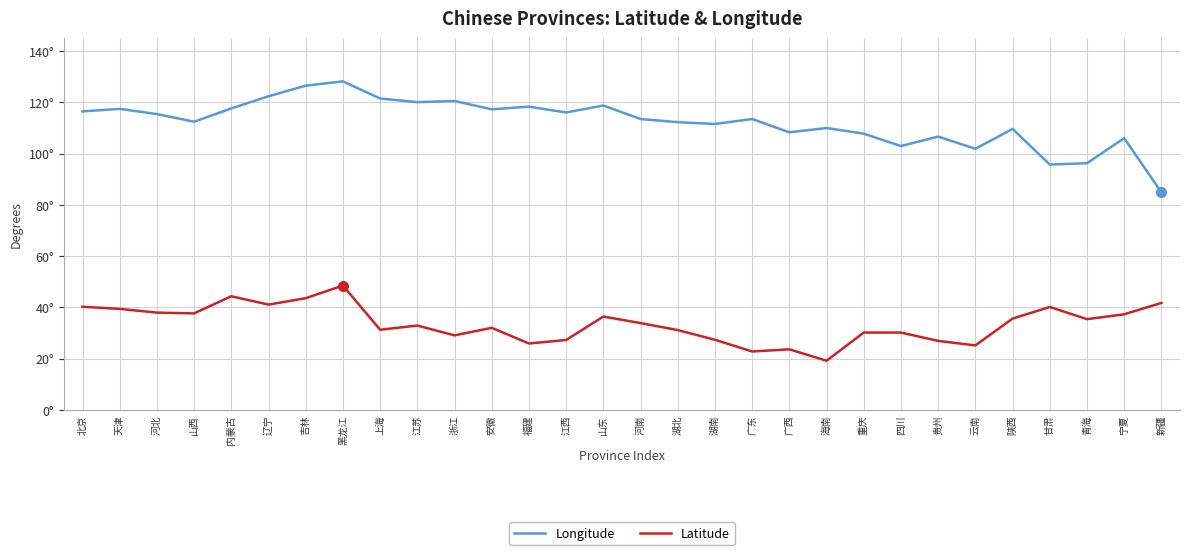

Is this an area chart (filled region under the line)?

No